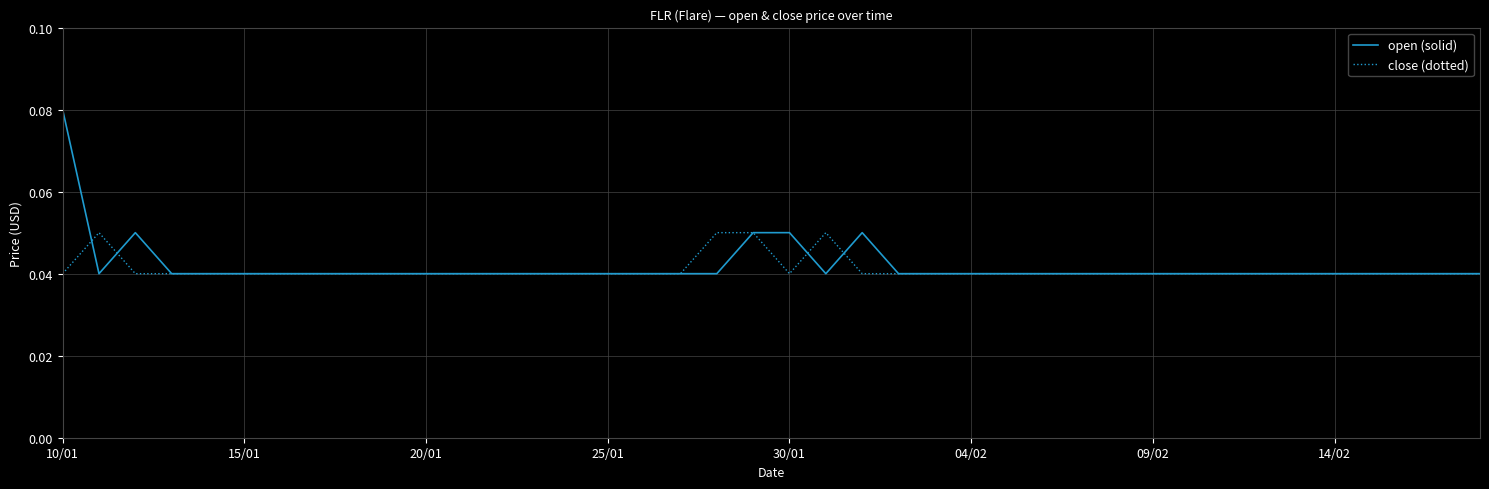

List the series in order of their peak value, highest first.

open (solid), close (dotted)